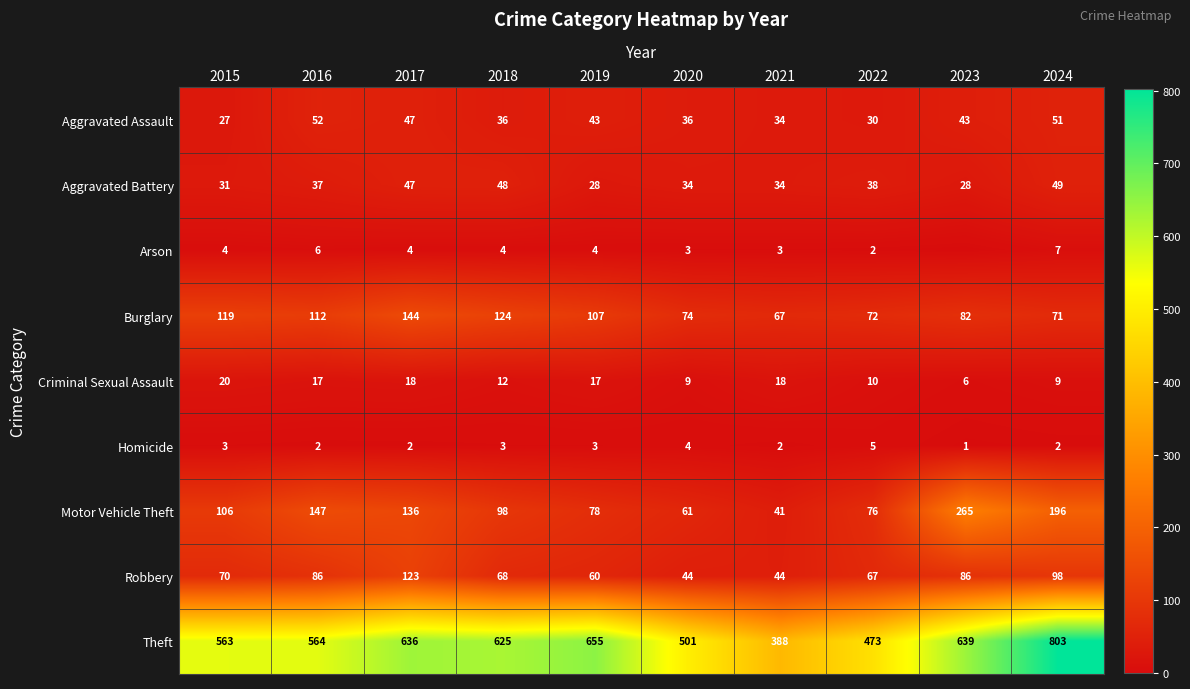

At which category is the sum across all series the highest?

2024